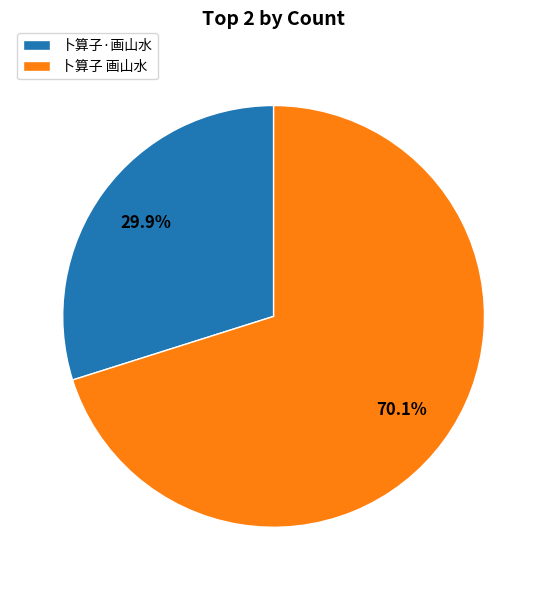

Is the sum of 卜算子·画山水 and 卜算子 画山水 greater than half?

Yes